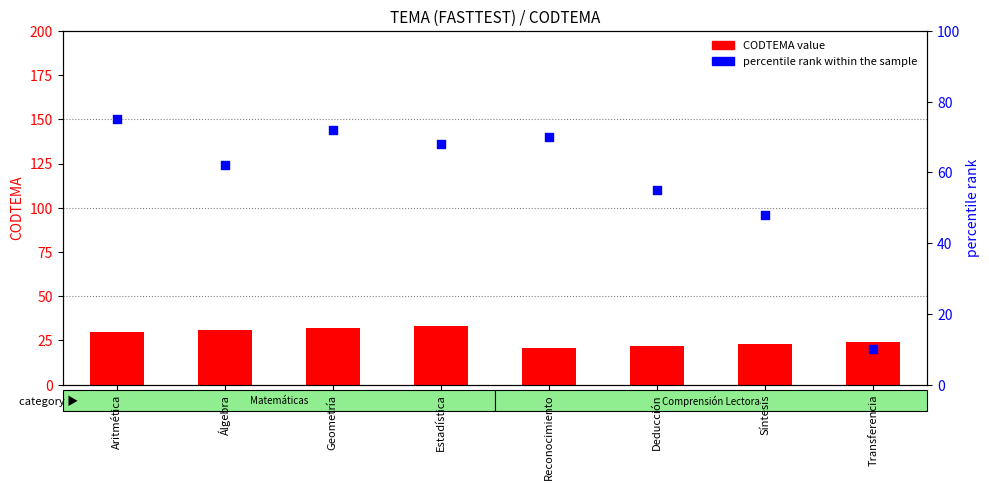

Which series contains the lowest Y value?

percentile rank within the sample